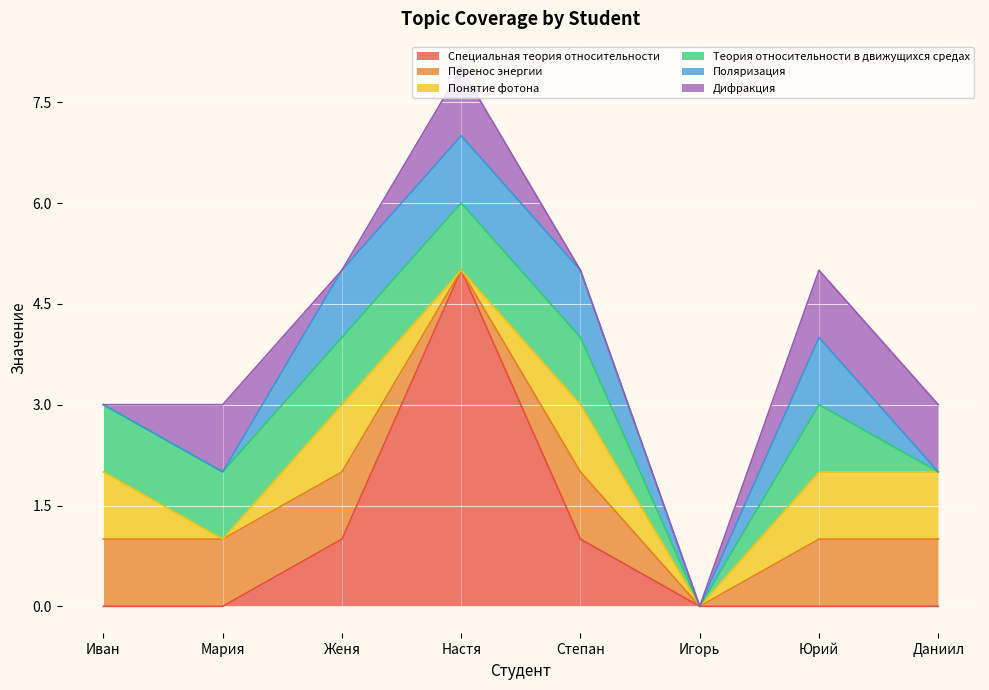

Reading left to right, transcribe all the data shown in this chart.

Специальная теория относительности: Иван=0	Мария=0	Женя=1	Настя=5	Степан=1	Игорь=0	Юрий=0	Даниил=0
Перенос энергии: Иван=1	Мария=1	Женя=1	Настя=0	Степан=1	Игорь=0	Юрий=1	Даниил=1
Понятие фотона: Иван=1	Мария=0	Женя=1	Настя=0	Степан=1	Игорь=0	Юрий=1	Даниил=1
Теория относительности в движущихся средах: Иван=1	Мария=1	Женя=1	Настя=1	Степан=1	Игорь=0	Юрий=1	Даниил=0
Поляризация: Иван=0	Мария=0	Женя=1	Настя=1	Степан=1	Игорь=0	Юрий=1	Даниил=0
Дифракция: Иван=0	Мария=1	Женя=0	Настя=1	Степан=0	Игорь=0	Юрий=1	Даниил=1